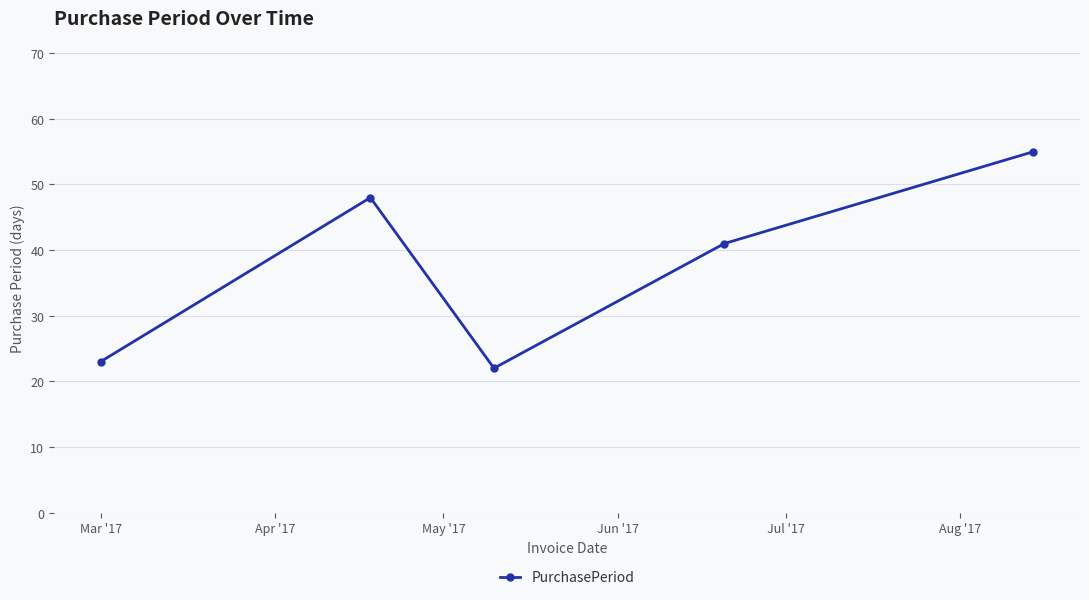

How many values are below 41?

2